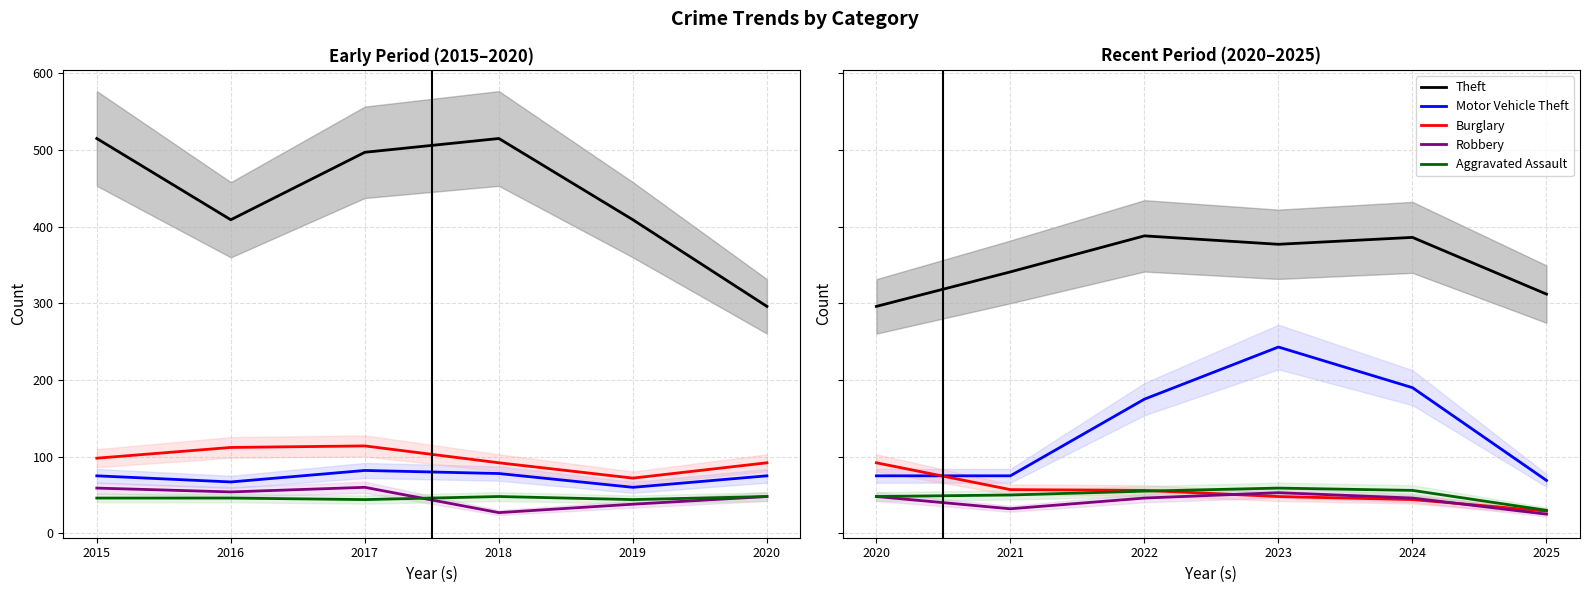

At how many categories does at least one series exceed 317?

4